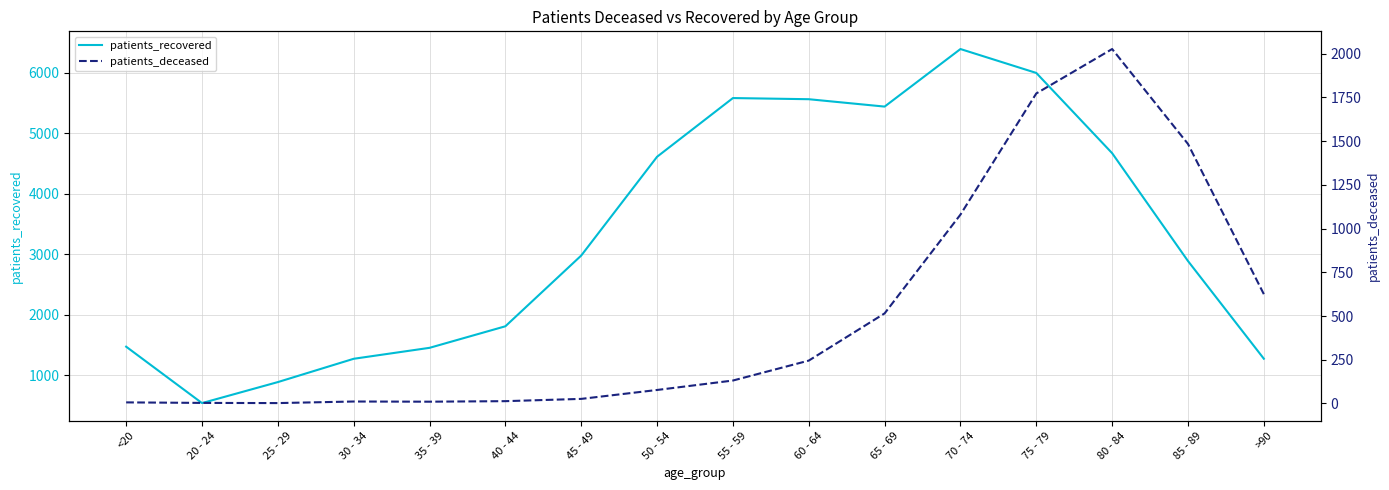

Reading left to right, what are all the values shown in this chart?

patients_recovered: 1470	538	885	1270	1451	1807	2976	4608	5578	5559	5437	6388	5993	4667	2885	1271
patients_deceased: 6	3	2	11	10	13	26	77	131	245	515	1080	1773	2027	1484	625